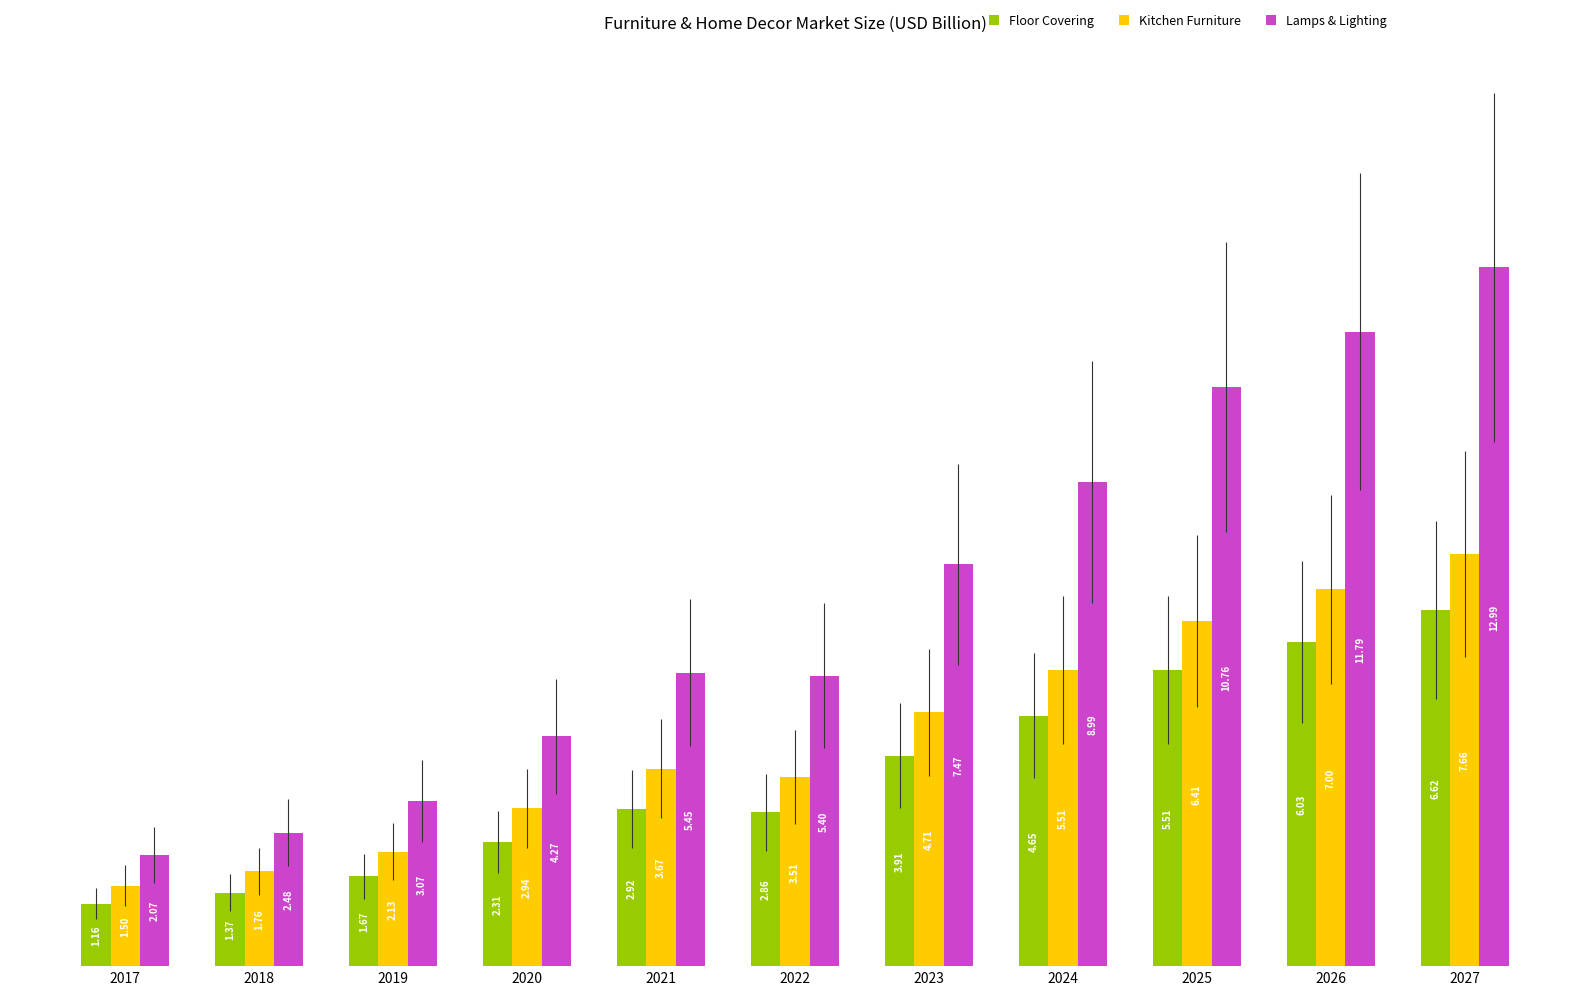

What is the total value across all series at 2023?

16.1